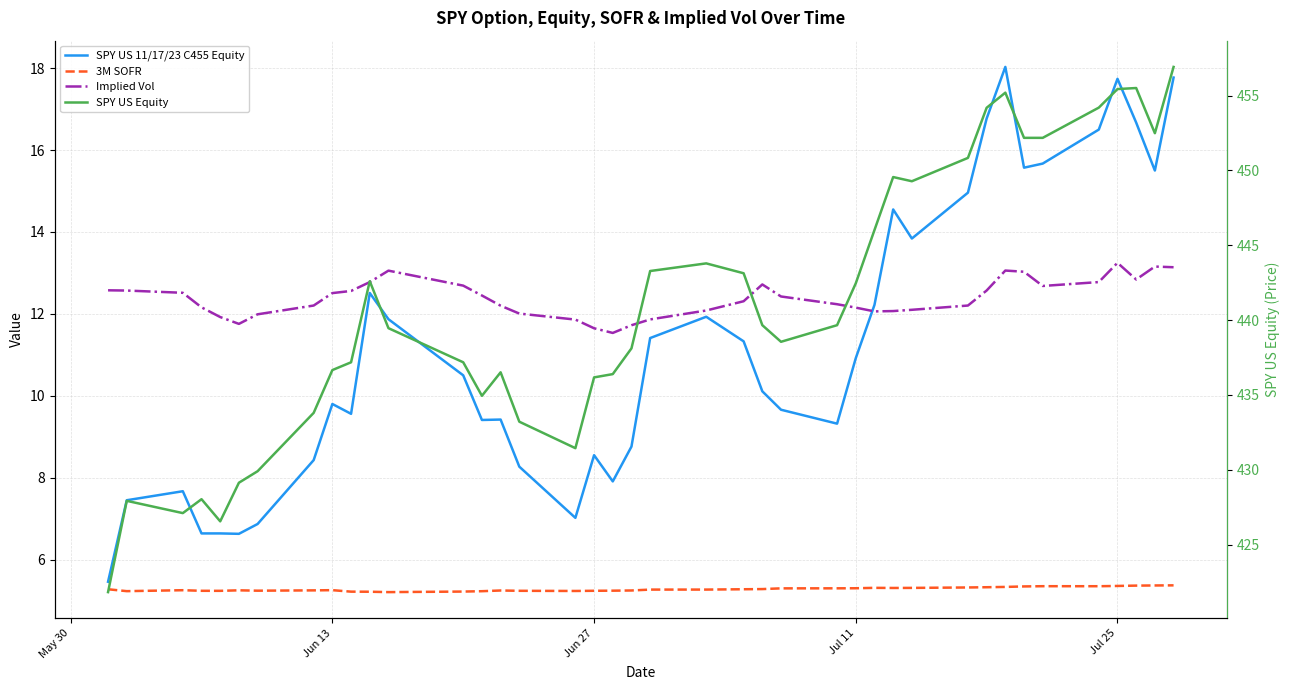

Is the value of Implied Vol at 37 greater than the value of SPY US 11/17/23 C455 Equity at 28?

No